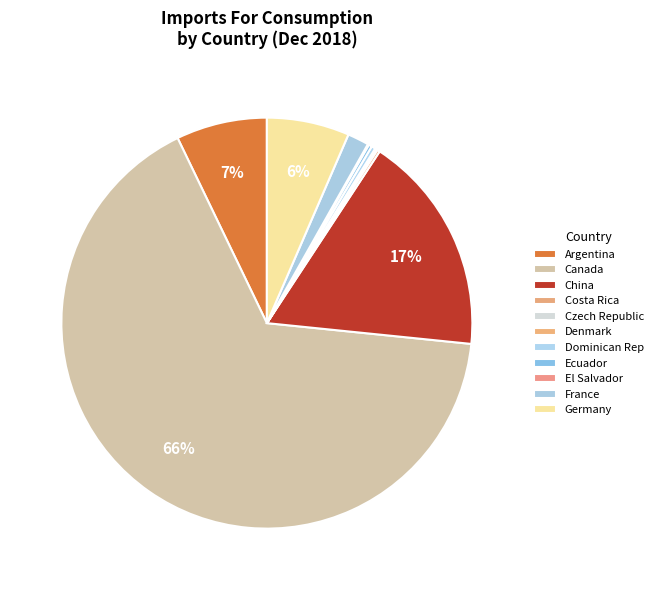

Which slice represents more than half of the pie?

Canada